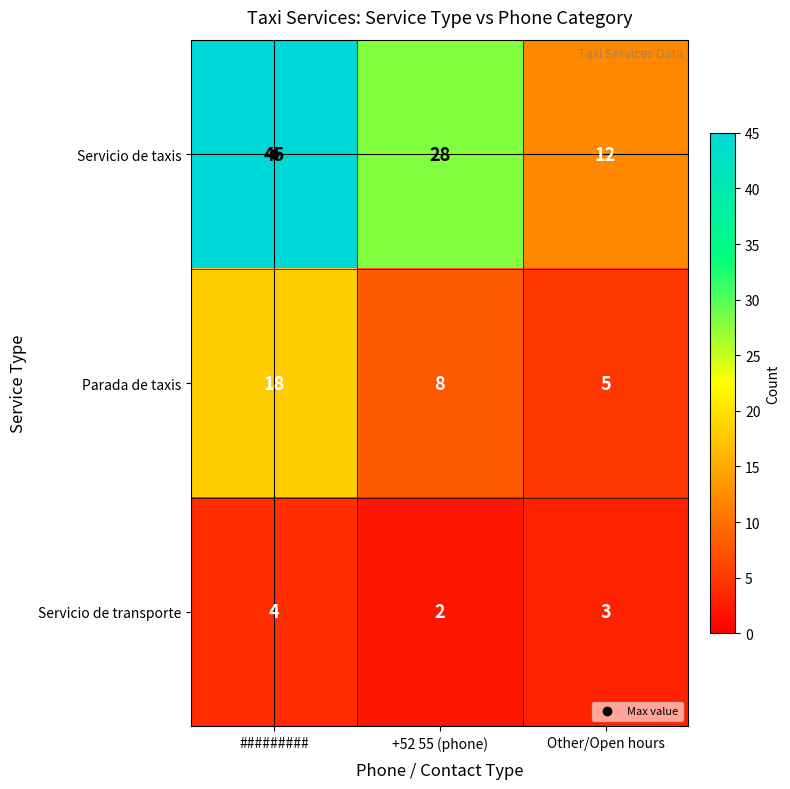

What is the difference between the maximum and second lowest values in the Parada de taxis series?

10